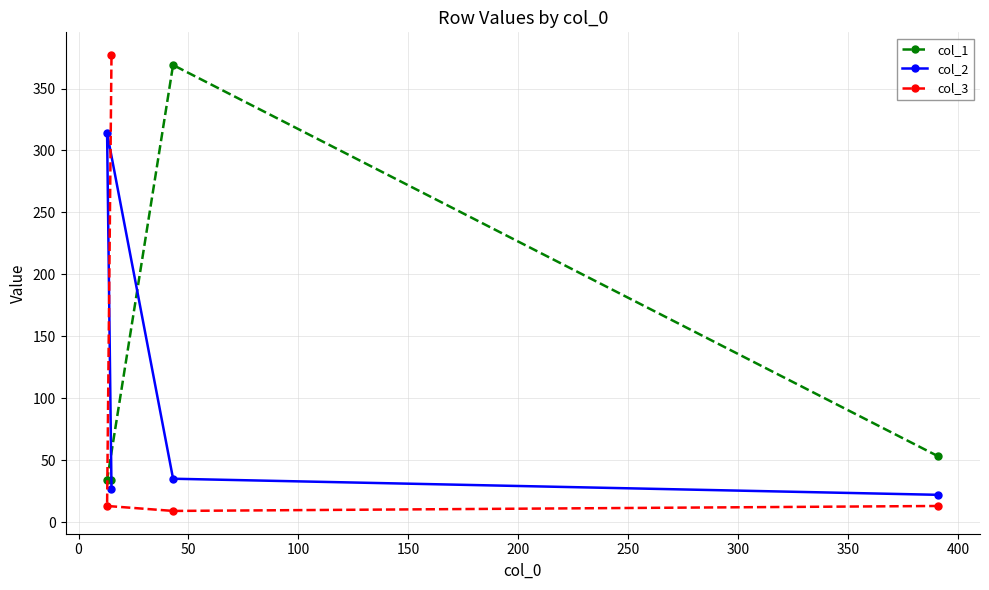

What is the value of the col_2 point at the 3rd from the left?

35